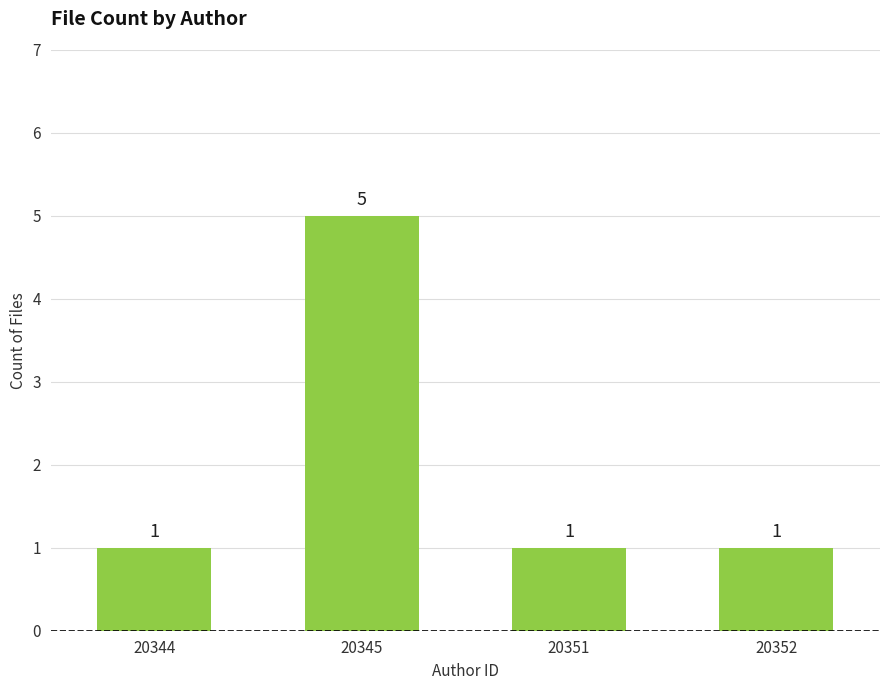

The value at 20352 is 1. True or false?

True